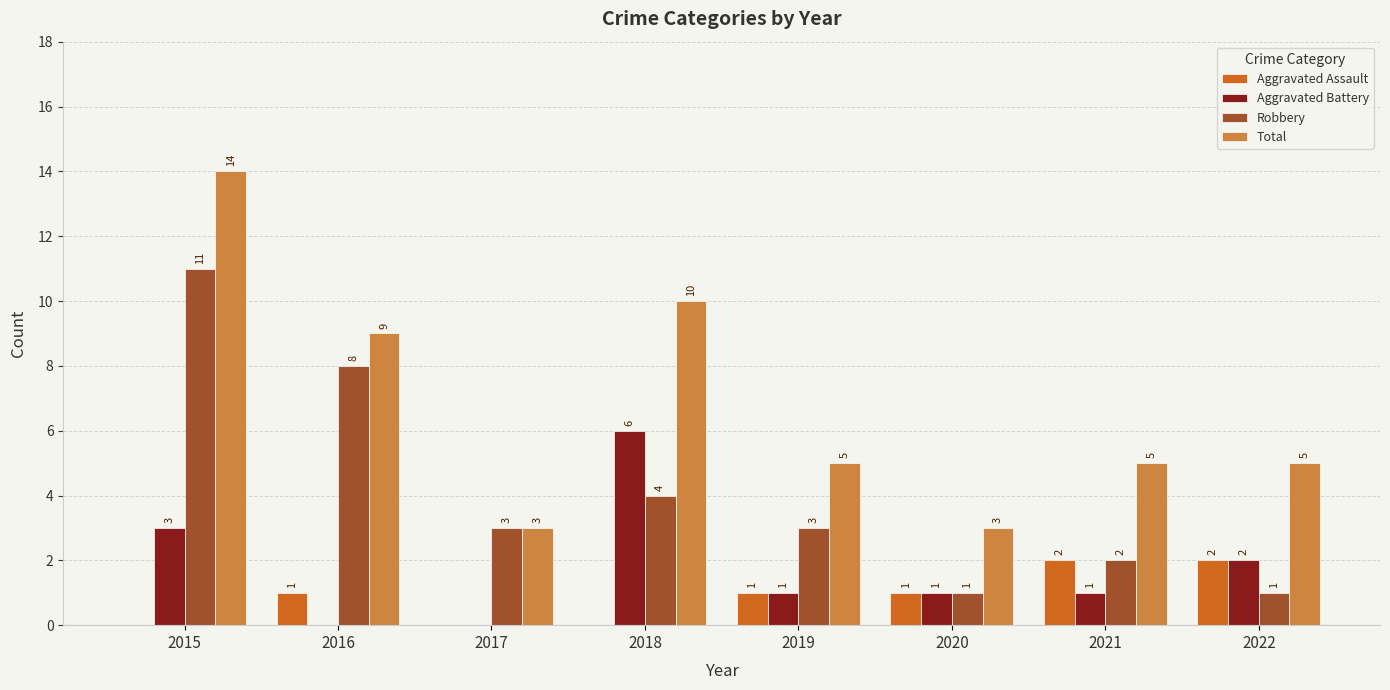

At which category is the sum across all series the highest?

2015